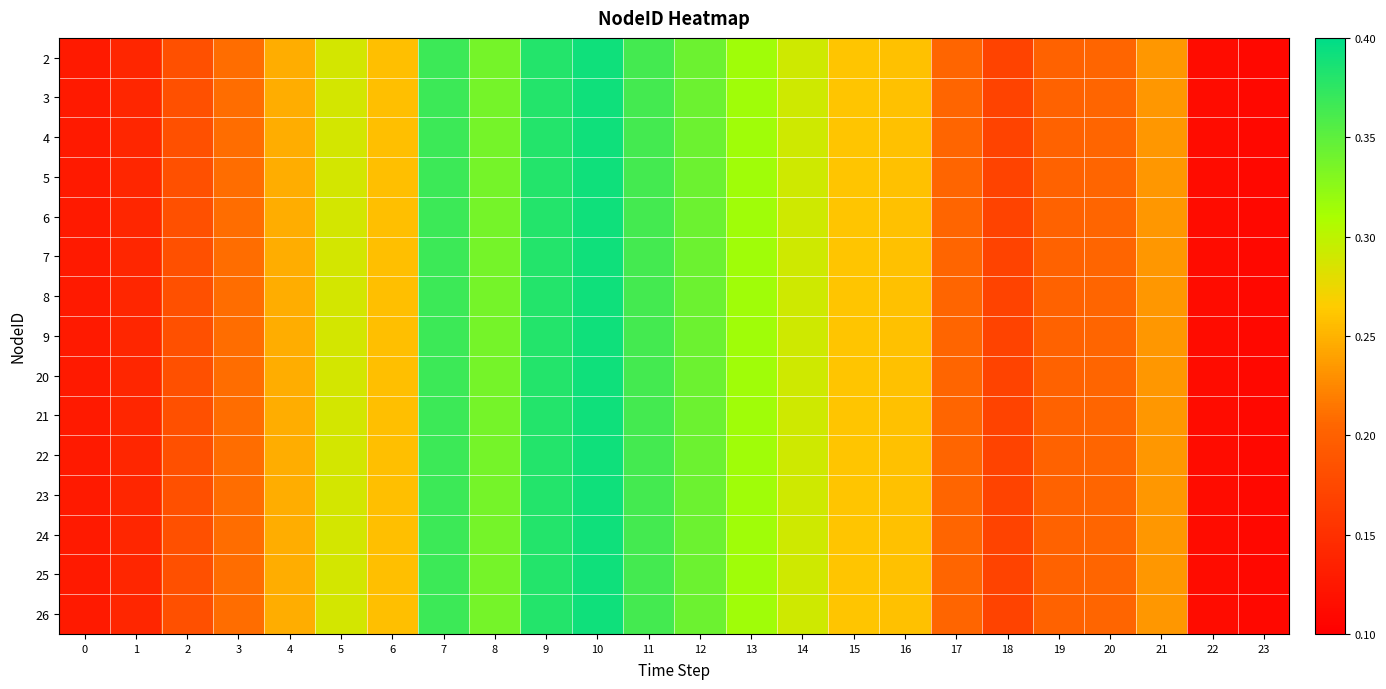

Reading right to left, transcribe all the data shown in this chart.

2: 23=0.1	22=0.1	21=0.2	20=0.2	19=0.2	18=0.2	17=0.2	16=0.3	15=0.3	14=0.3	13=0.3	12=0.3	11=0.4	10=0.4	9=0.4	8=0.3	7=0.4	6=0.3	5=0.3	4=0.2	3=0.2	2=0.2	1=0.1	0=0.1
3: 23=0.1	22=0.1	21=0.2	20=0.2	19=0.2	18=0.2	17=0.2	16=0.3	15=0.3	14=0.3	13=0.3	12=0.3	11=0.4	10=0.4	9=0.4	8=0.3	7=0.4	6=0.3	5=0.3	4=0.2	3=0.2	2=0.2	1=0.1	0=0.1
4: 23=0.1	22=0.1	21=0.2	20=0.2	19=0.2	18=0.2	17=0.2	16=0.3	15=0.3	14=0.3	13=0.3	12=0.3	11=0.4	10=0.4	9=0.4	8=0.3	7=0.4	6=0.3	5=0.3	4=0.2	3=0.2	2=0.2	1=0.1	0=0.1
5: 23=0.1	22=0.1	21=0.2	20=0.2	19=0.2	18=0.2	17=0.2	16=0.3	15=0.3	14=0.3	13=0.3	12=0.3	11=0.4	10=0.4	9=0.4	8=0.3	7=0.4	6=0.3	5=0.3	4=0.2	3=0.2	2=0.2	1=0.1	0=0.1
6: 23=0.1	22=0.1	21=0.2	20=0.2	19=0.2	18=0.2	17=0.2	16=0.3	15=0.3	14=0.3	13=0.3	12=0.3	11=0.4	10=0.4	9=0.4	8=0.3	7=0.4	6=0.3	5=0.3	4=0.2	3=0.2	2=0.2	1=0.1	0=0.1
7: 23=0.1	22=0.1	21=0.2	20=0.2	19=0.2	18=0.2	17=0.2	16=0.3	15=0.3	14=0.3	13=0.3	12=0.3	11=0.4	10=0.4	9=0.4	8=0.3	7=0.4	6=0.3	5=0.3	4=0.2	3=0.2	2=0.2	1=0.1	0=0.1
8: 23=0.1	22=0.1	21=0.2	20=0.2	19=0.2	18=0.2	17=0.2	16=0.3	15=0.3	14=0.3	13=0.3	12=0.3	11=0.4	10=0.4	9=0.4	8=0.3	7=0.4	6=0.3	5=0.3	4=0.2	3=0.2	2=0.2	1=0.1	0=0.1
9: 23=0.1	22=0.1	21=0.2	20=0.2	19=0.2	18=0.2	17=0.2	16=0.3	15=0.3	14=0.3	13=0.3	12=0.3	11=0.4	10=0.4	9=0.4	8=0.3	7=0.4	6=0.3	5=0.3	4=0.2	3=0.2	2=0.2	1=0.1	0=0.1
20: 23=0.1	22=0.1	21=0.2	20=0.2	19=0.2	18=0.2	17=0.2	16=0.3	15=0.3	14=0.3	13=0.3	12=0.3	11=0.4	10=0.4	9=0.4	8=0.3	7=0.4	6=0.3	5=0.3	4=0.2	3=0.2	2=0.2	1=0.1	0=0.1
21: 23=0.1	22=0.1	21=0.2	20=0.2	19=0.2	18=0.2	17=0.2	16=0.3	15=0.3	14=0.3	13=0.3	12=0.3	11=0.4	10=0.4	9=0.4	8=0.3	7=0.4	6=0.3	5=0.3	4=0.2	3=0.2	2=0.2	1=0.1	0=0.1
22: 23=0.1	22=0.1	21=0.2	20=0.2	19=0.2	18=0.2	17=0.2	16=0.3	15=0.3	14=0.3	13=0.3	12=0.3	11=0.4	10=0.4	9=0.4	8=0.3	7=0.4	6=0.3	5=0.3	4=0.2	3=0.2	2=0.2	1=0.1	0=0.1
23: 23=0.1	22=0.1	21=0.2	20=0.2	19=0.2	18=0.2	17=0.2	16=0.3	15=0.3	14=0.3	13=0.3	12=0.3	11=0.4	10=0.4	9=0.4	8=0.3	7=0.4	6=0.3	5=0.3	4=0.2	3=0.2	2=0.2	1=0.1	0=0.1
24: 23=0.1	22=0.1	21=0.2	20=0.2	19=0.2	18=0.2	17=0.2	16=0.3	15=0.3	14=0.3	13=0.3	12=0.3	11=0.4	10=0.4	9=0.4	8=0.3	7=0.4	6=0.3	5=0.3	4=0.2	3=0.2	2=0.2	1=0.1	0=0.1
25: 23=0.1	22=0.1	21=0.2	20=0.2	19=0.2	18=0.2	17=0.2	16=0.3	15=0.3	14=0.3	13=0.3	12=0.3	11=0.4	10=0.4	9=0.4	8=0.3	7=0.4	6=0.3	5=0.3	4=0.2	3=0.2	2=0.2	1=0.1	0=0.1
26: 23=0.1	22=0.1	21=0.2	20=0.2	19=0.2	18=0.2	17=0.2	16=0.3	15=0.3	14=0.3	13=0.3	12=0.3	11=0.4	10=0.4	9=0.4	8=0.3	7=0.4	6=0.3	5=0.3	4=0.2	3=0.2	2=0.2	1=0.1	0=0.1